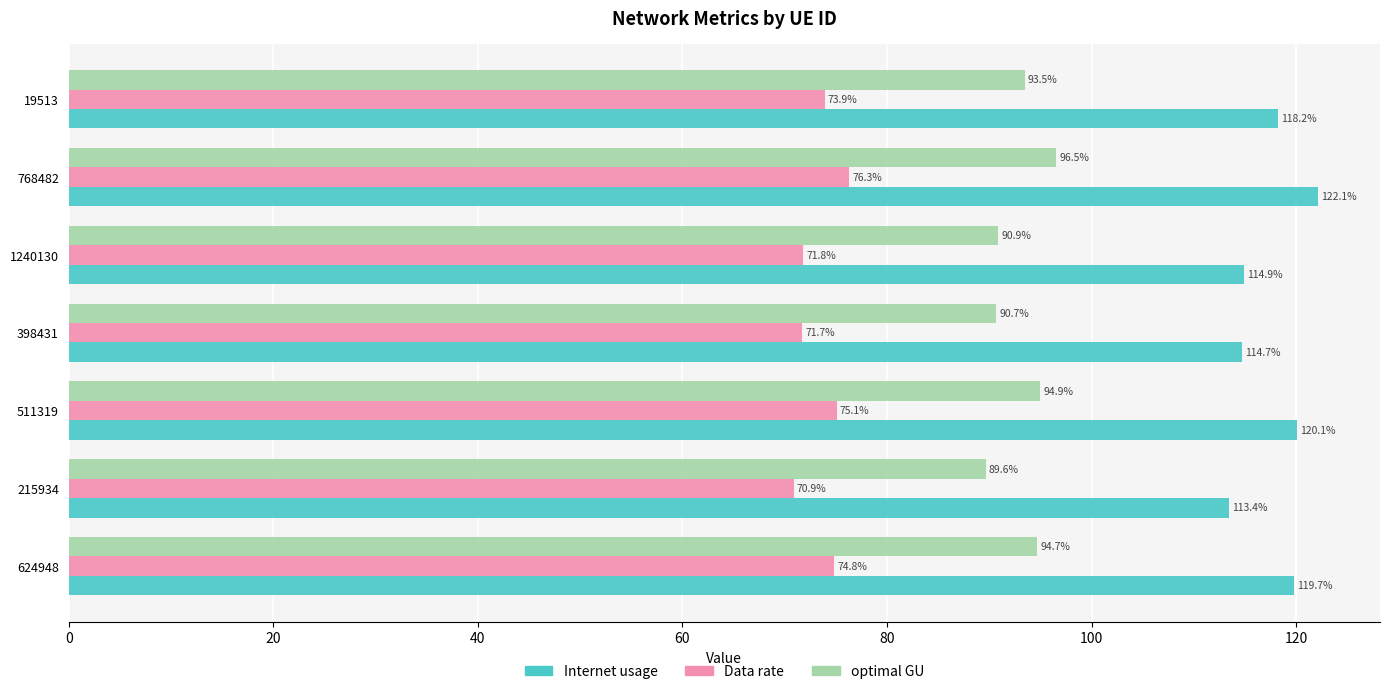

Which series has the widest spread of values?

Internet usage